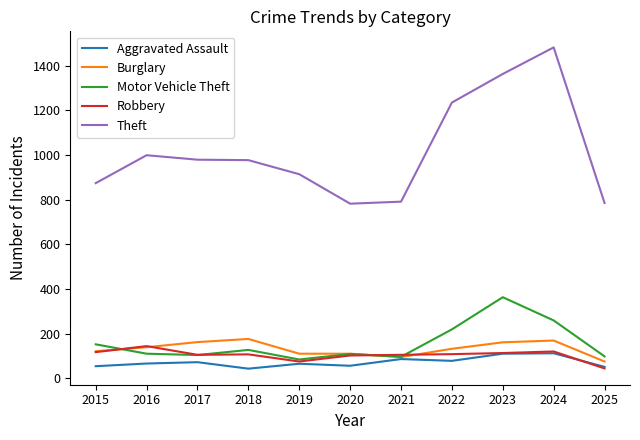

Does the chart have visible grid lines?

No